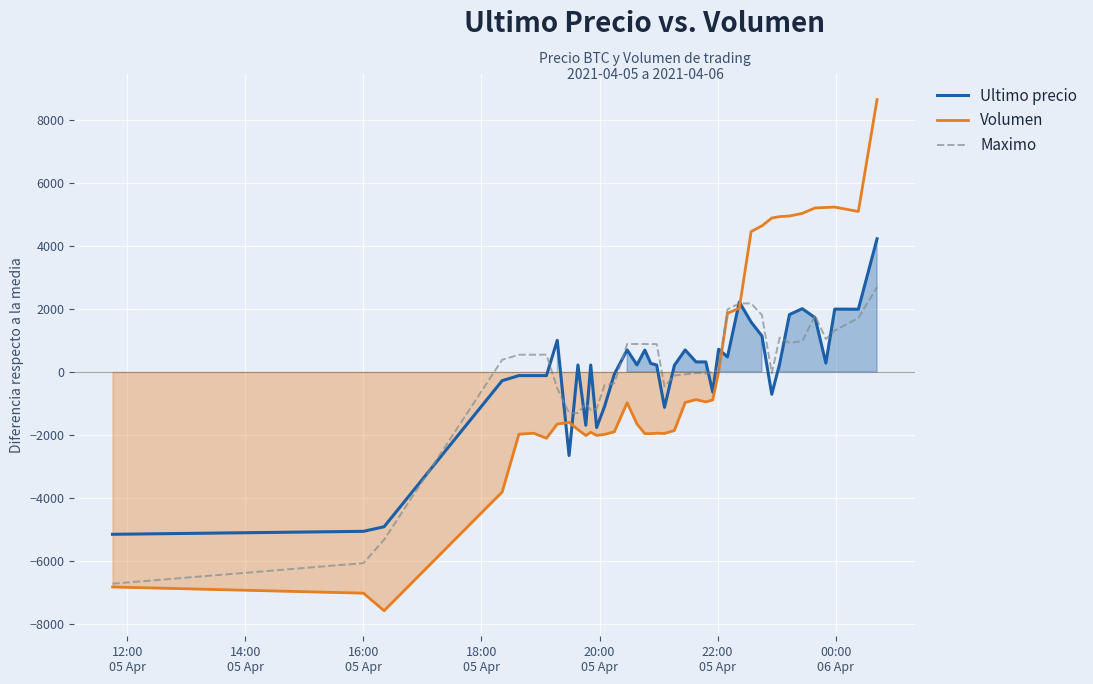

What is the maximum value for Ultimo precio?

4220.0